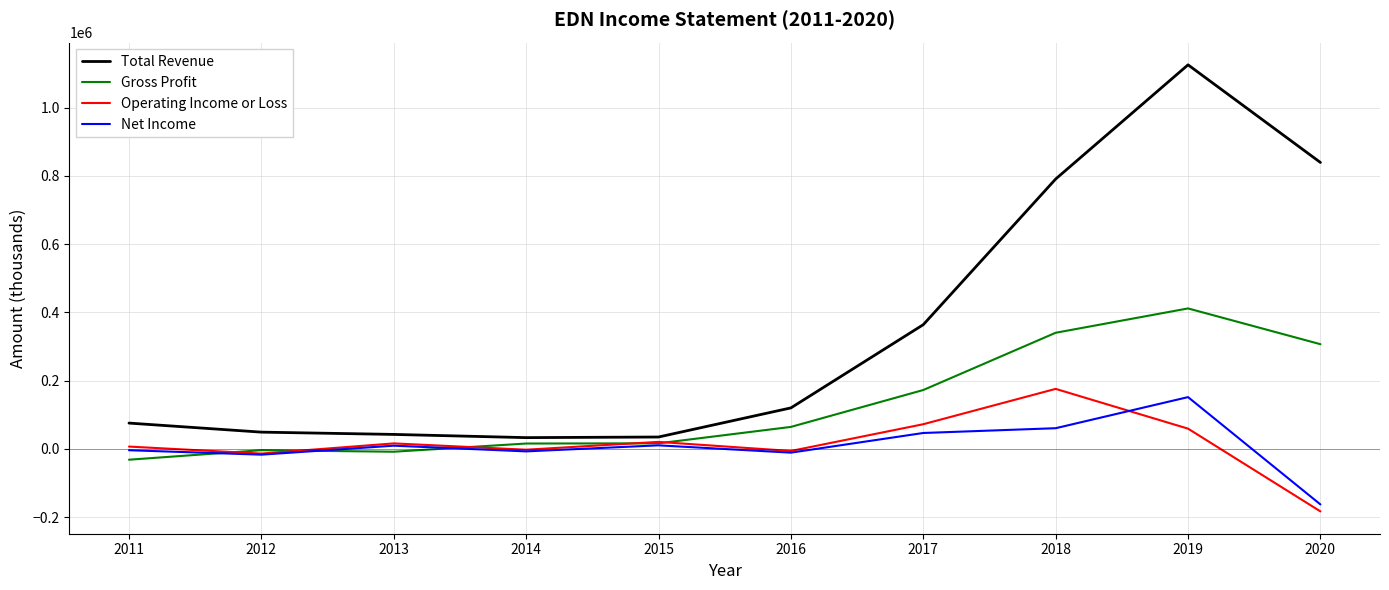

Is it true that Total Revenue equals 33100 at 2014?

True